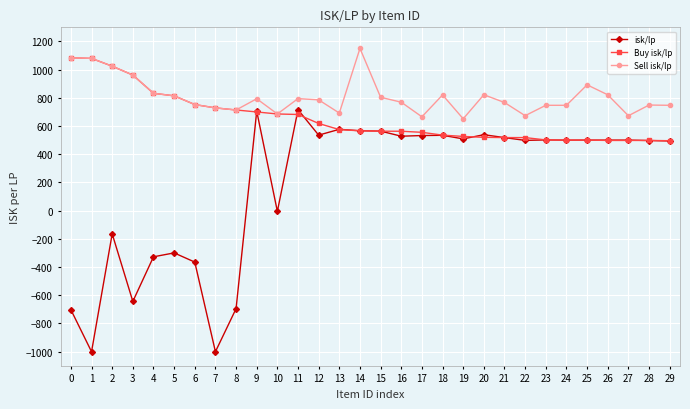

Is the value of Sell isk/lp at 15 greater than the value of Buy isk/lp at 28?

Yes